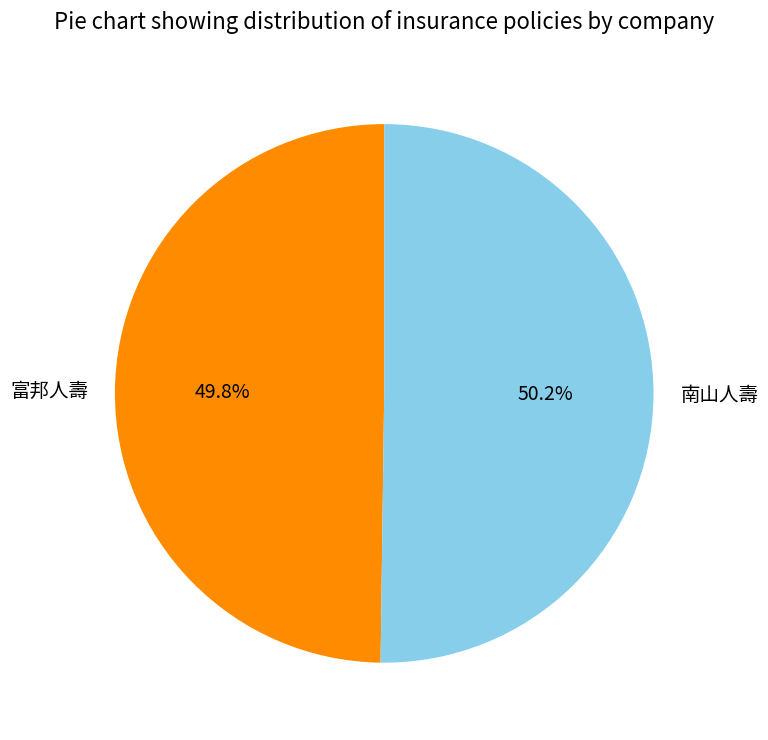

How much of the chart is everything except 富邦人壽?

50.2%